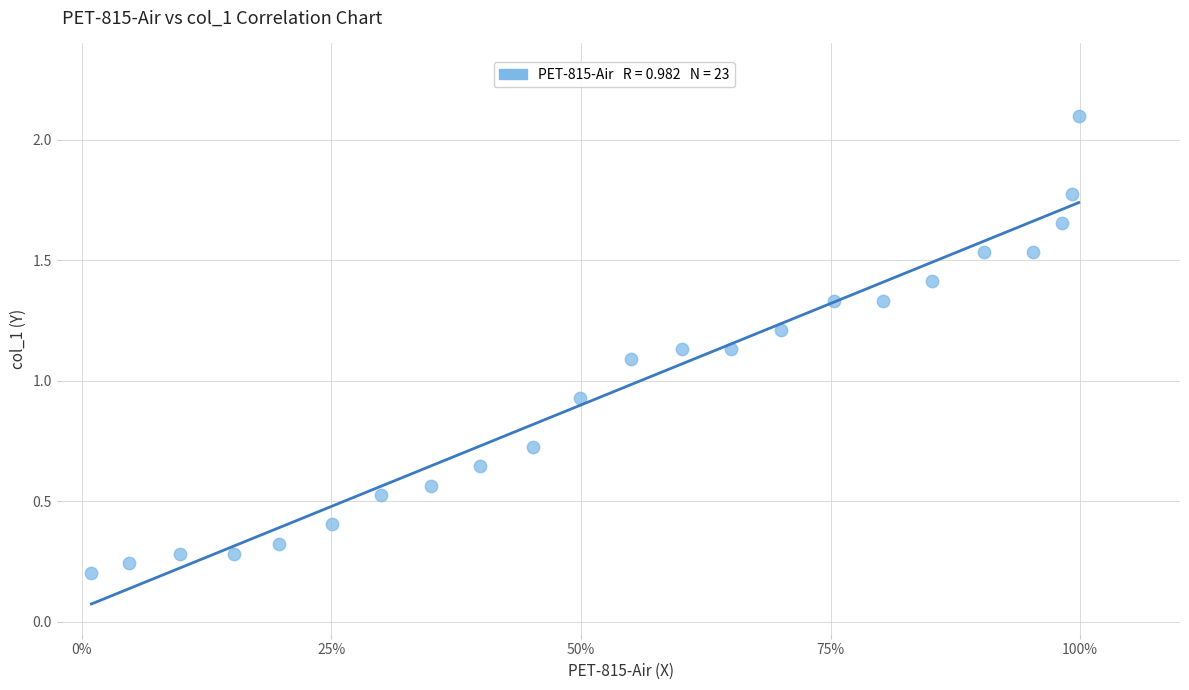

What is the range of Y values (max minus min)?

1.9